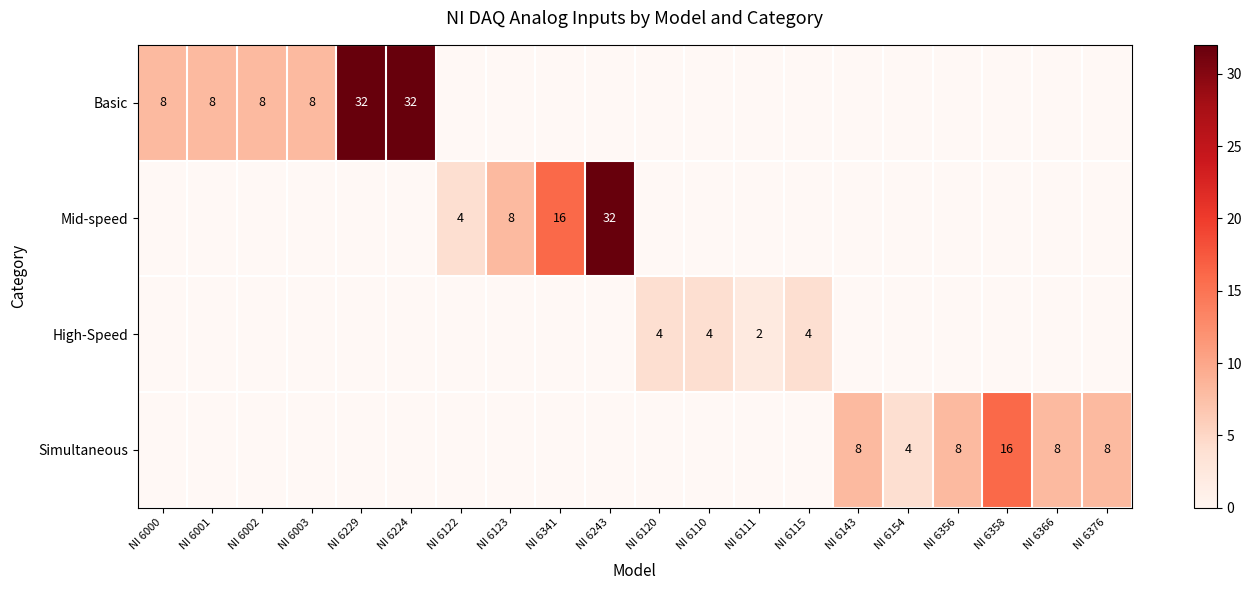

Which category has the lowest value across all series?

NI 6111